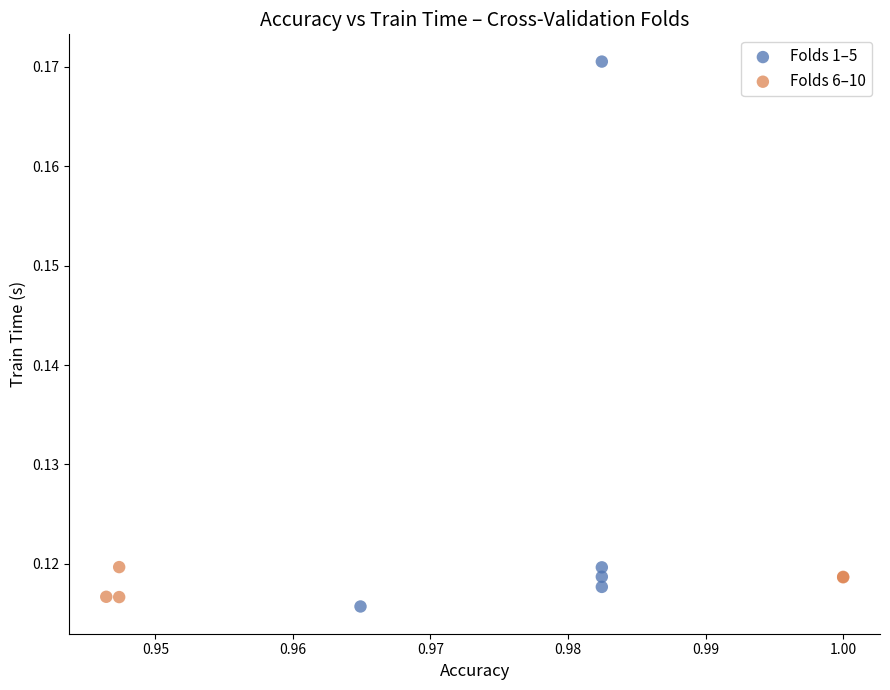

Which series has the largest Y range (max minus min)?

Folds 1–5